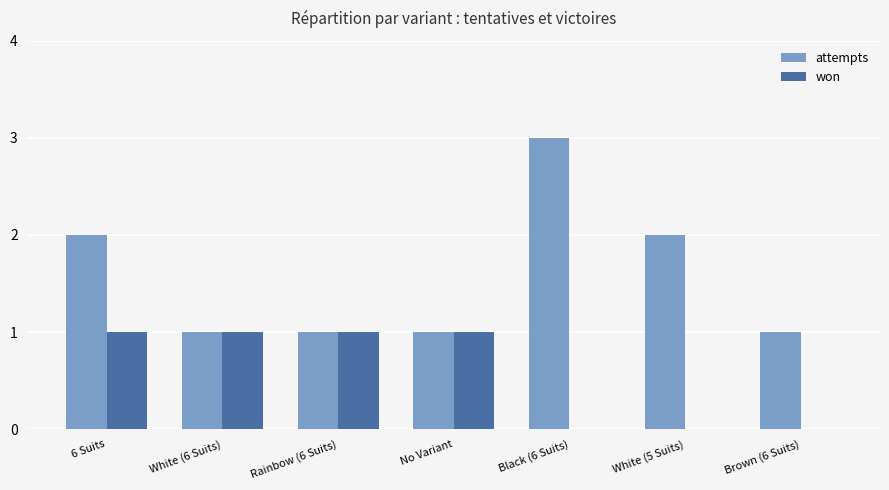

The value of won at Rainbow (6 Suits) is 2. True or false?

False